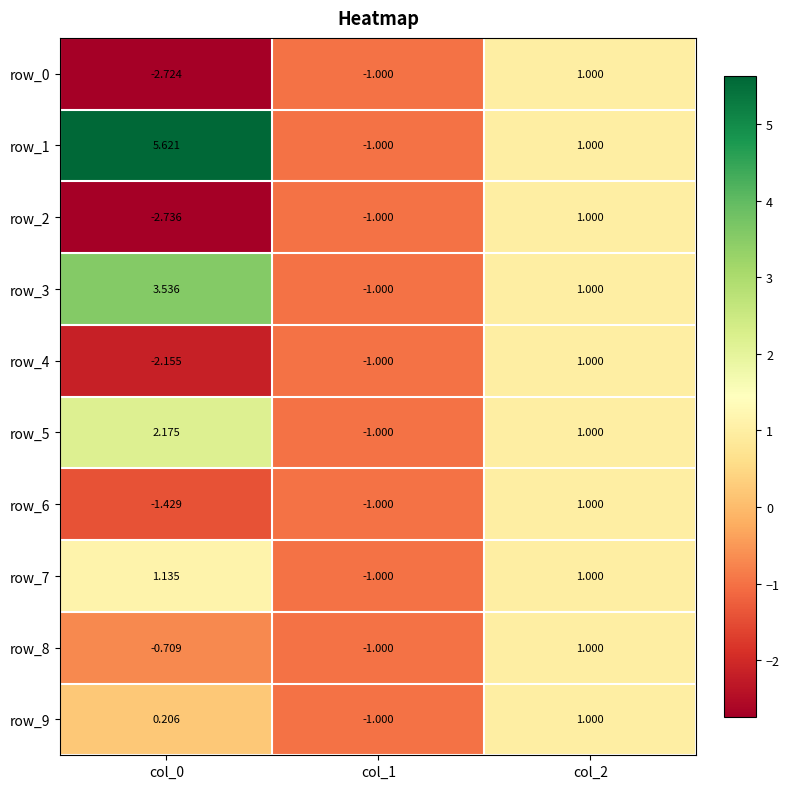

Is the value of row_9 at col_0 greater than the value of row_1 at col_0?

No